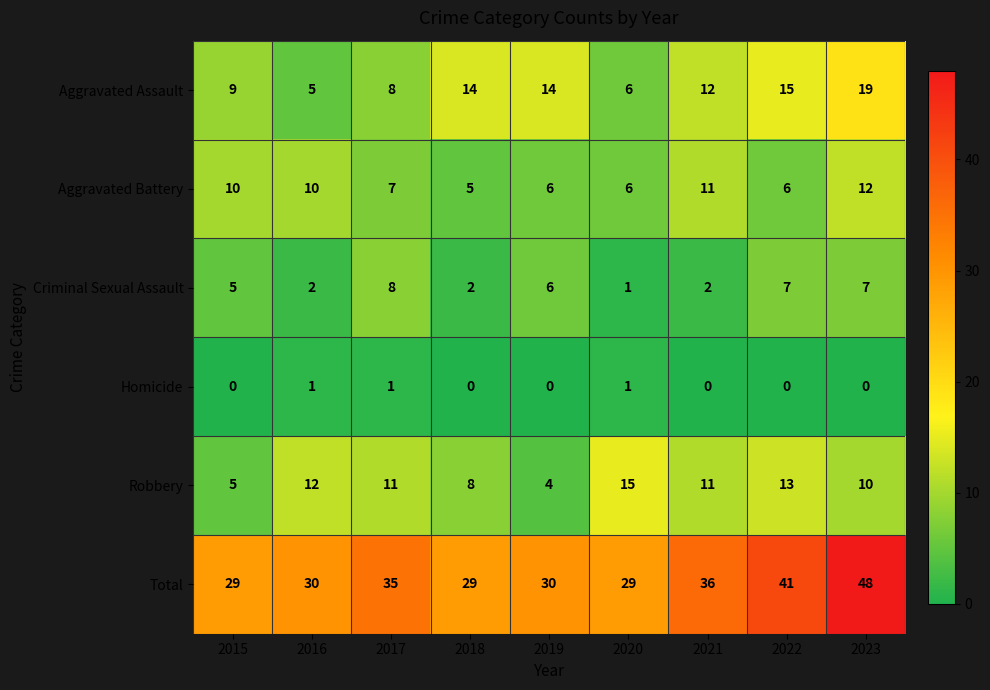

Is it true that Criminal Sexual Assault equals 1 at 2016?

False